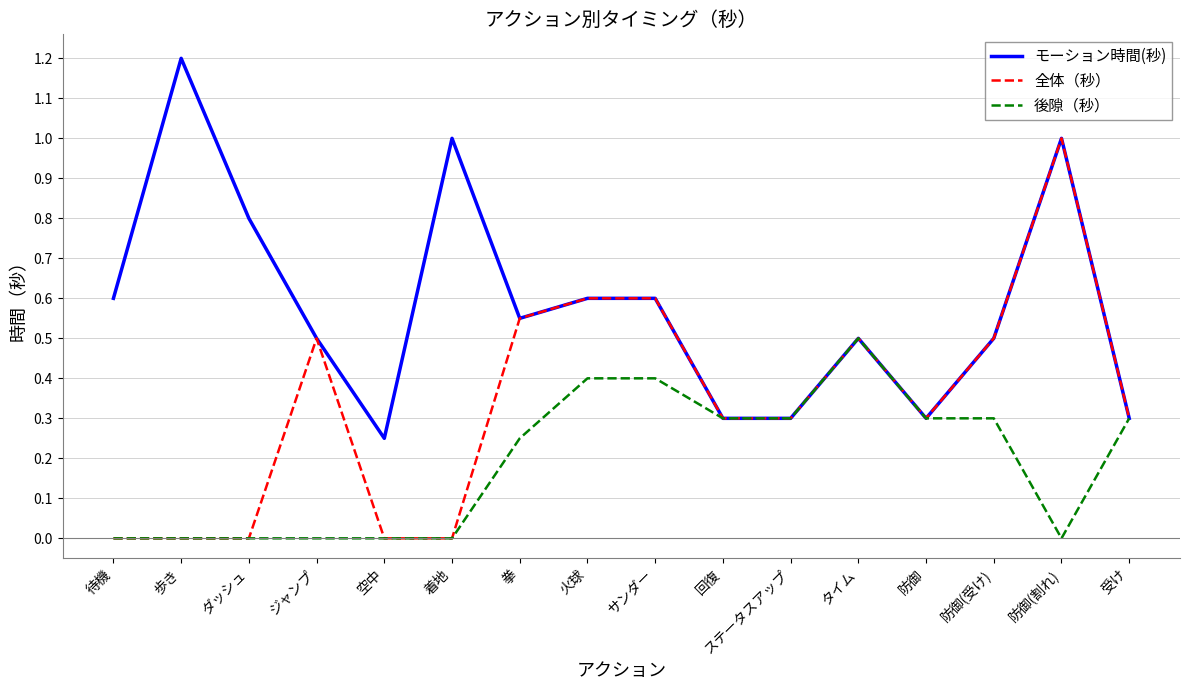

At which label does 後隙（秒） reach its peak?

タイム